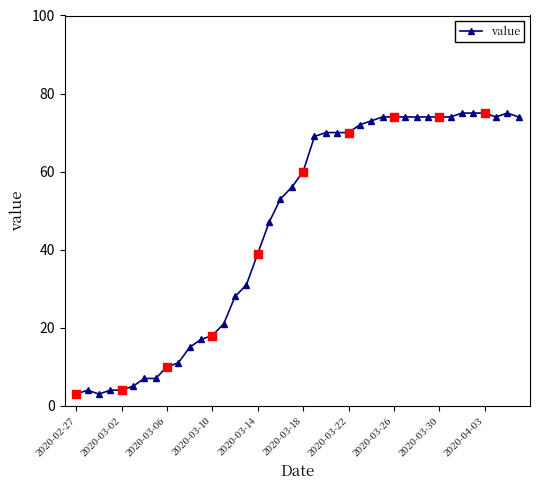

True or false: the data has more than 1 interior local peaks.

True